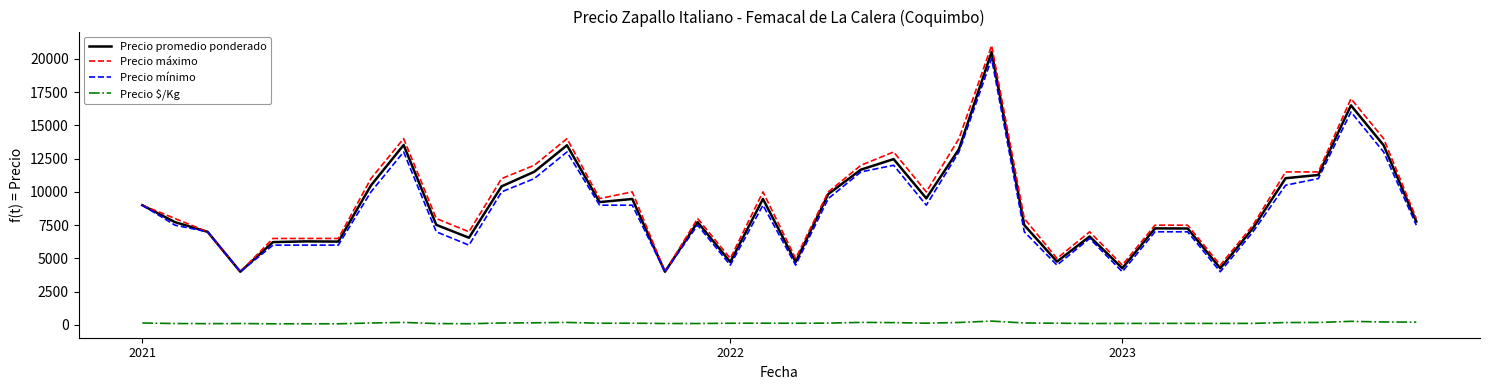

Which series has the largest range (max minus min)?

Precio máximo